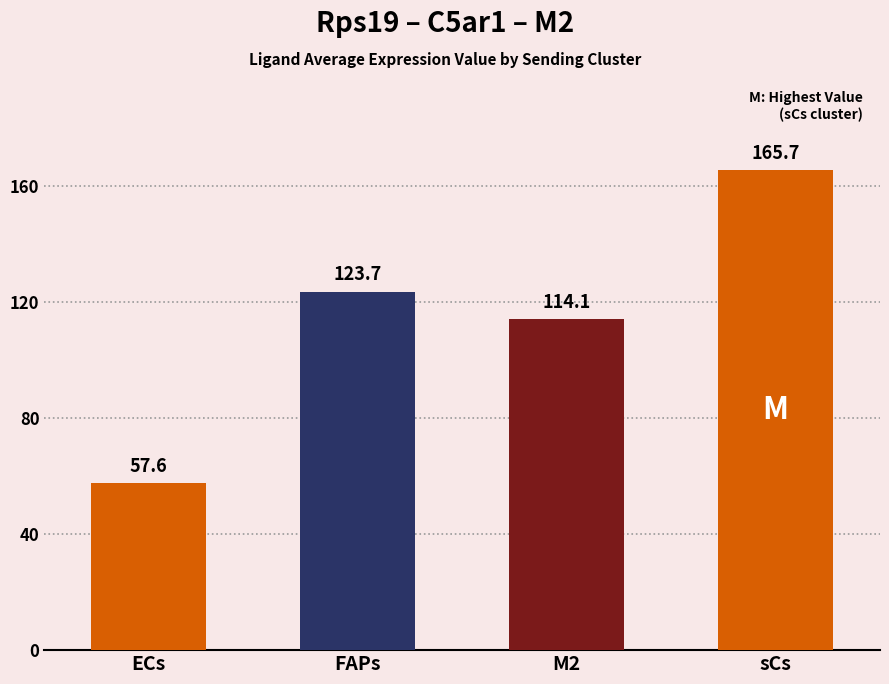

List the labels in order of value, largest first.

sCs, FAPs, M2, ECs